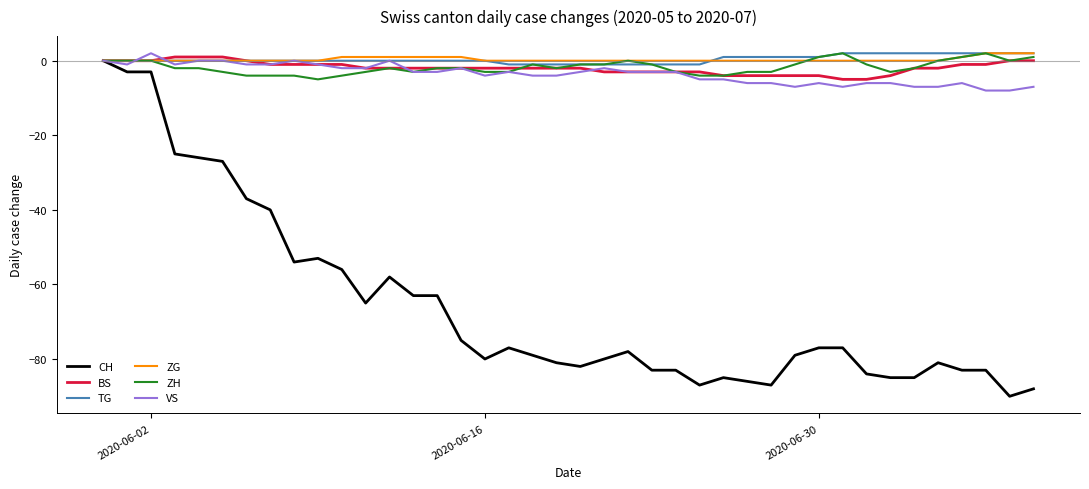

What is the average value of the ZH series?

-2